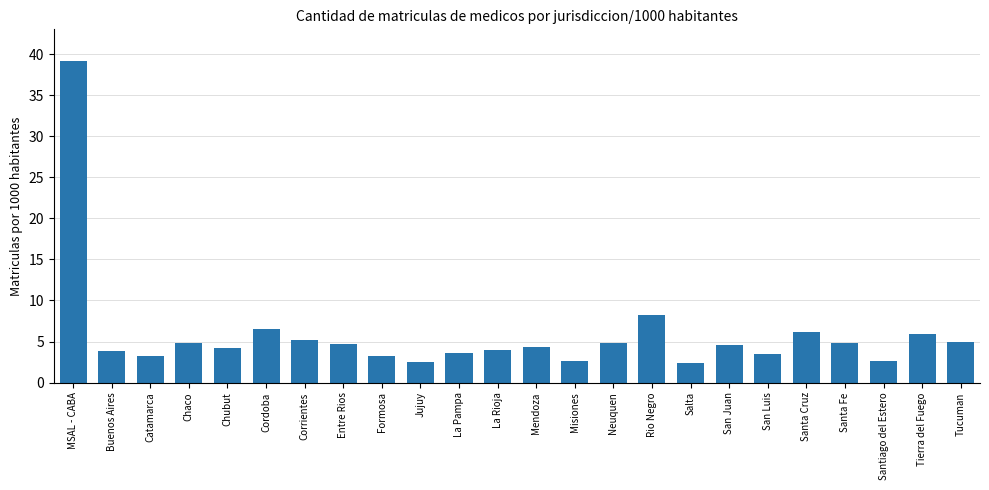

What is the value of the 15th bar from the left?

4.8